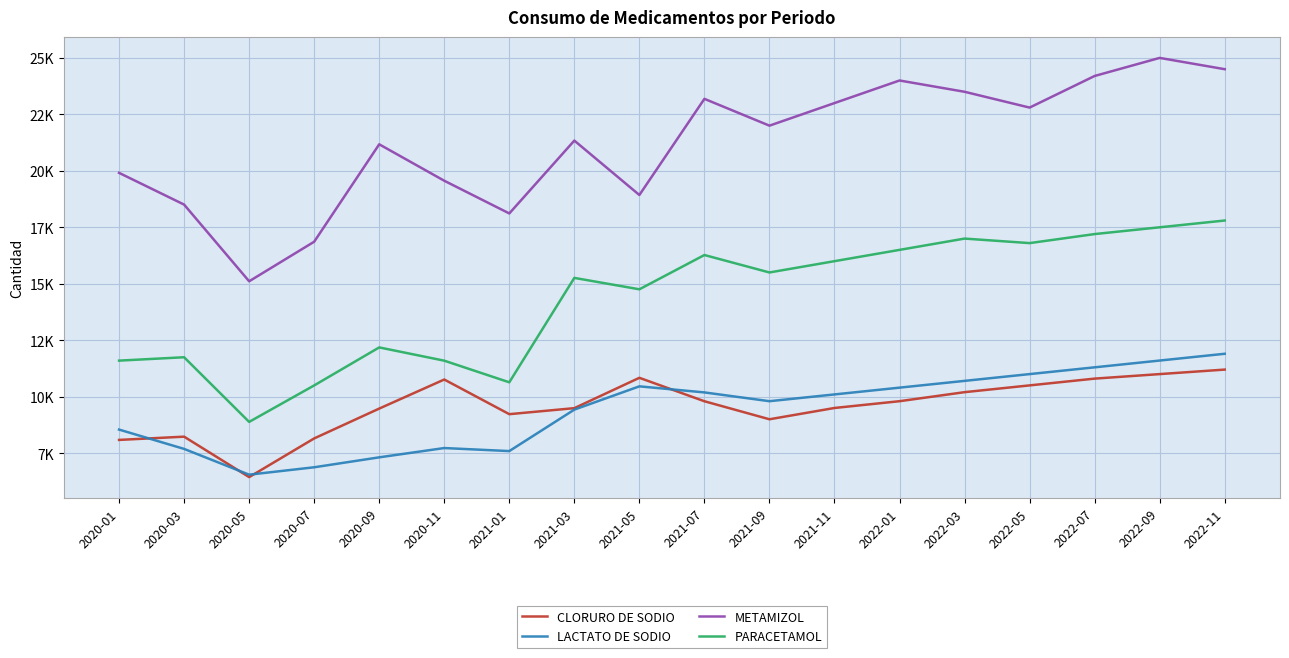

What is the minimum value for PARACETAMOL?

8883.5